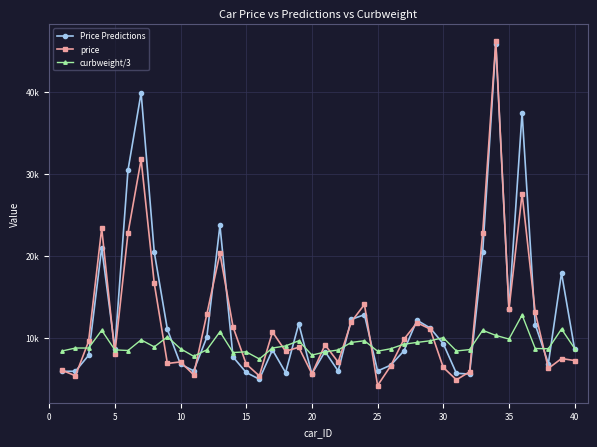

Which series has the largest total across all categories?

Price Predictions